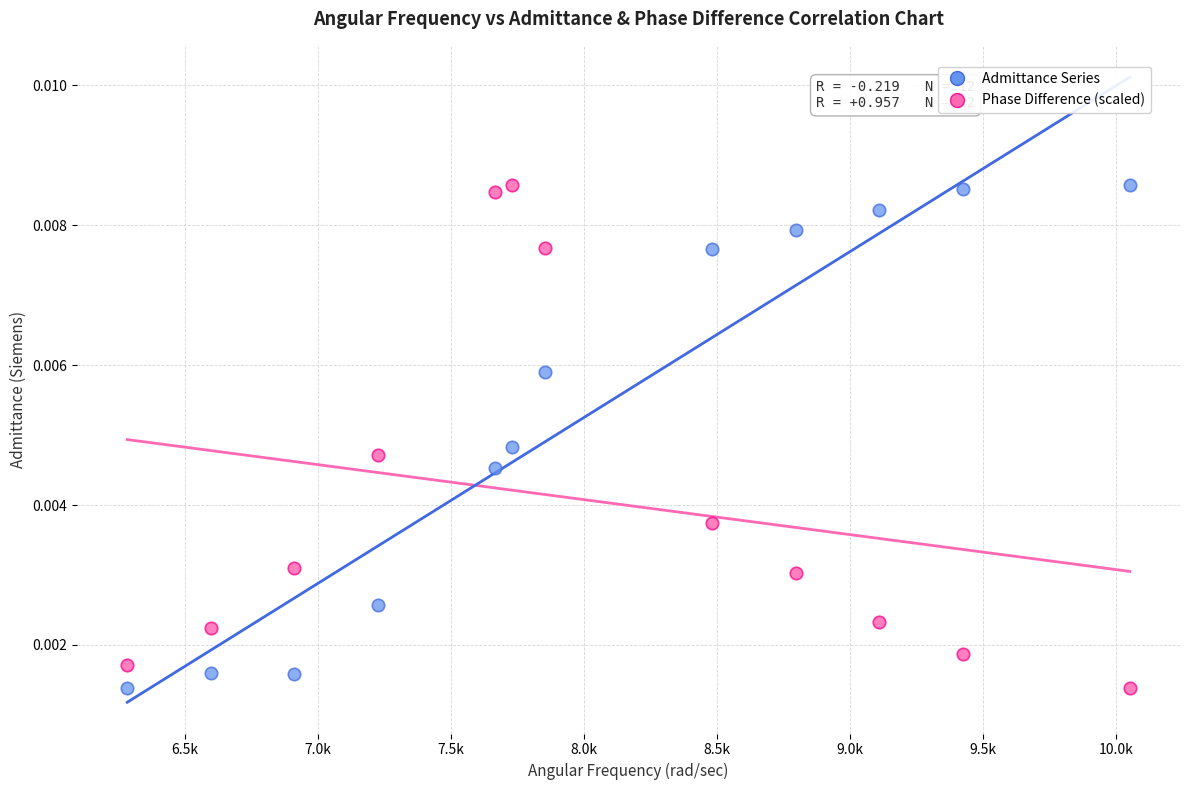

Across all data points, what is the range of X values (max minus min)?

3769.9